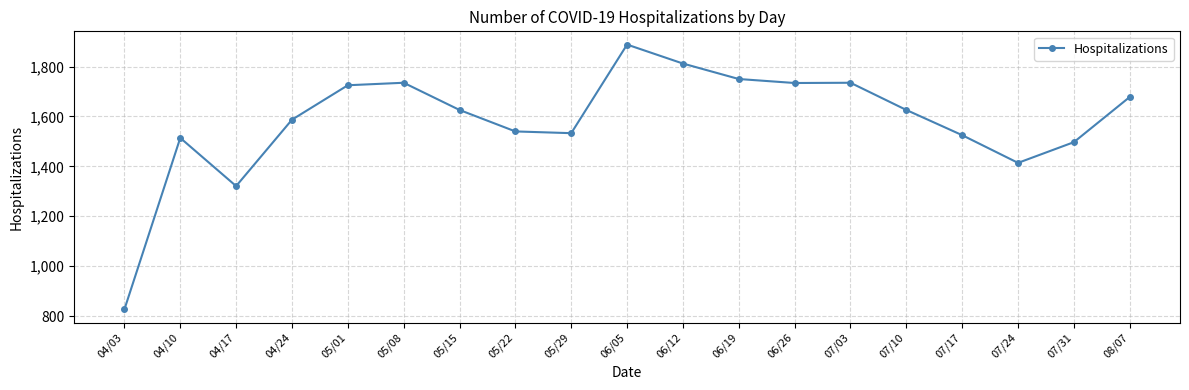

How many distinct data groups are displayed?

1